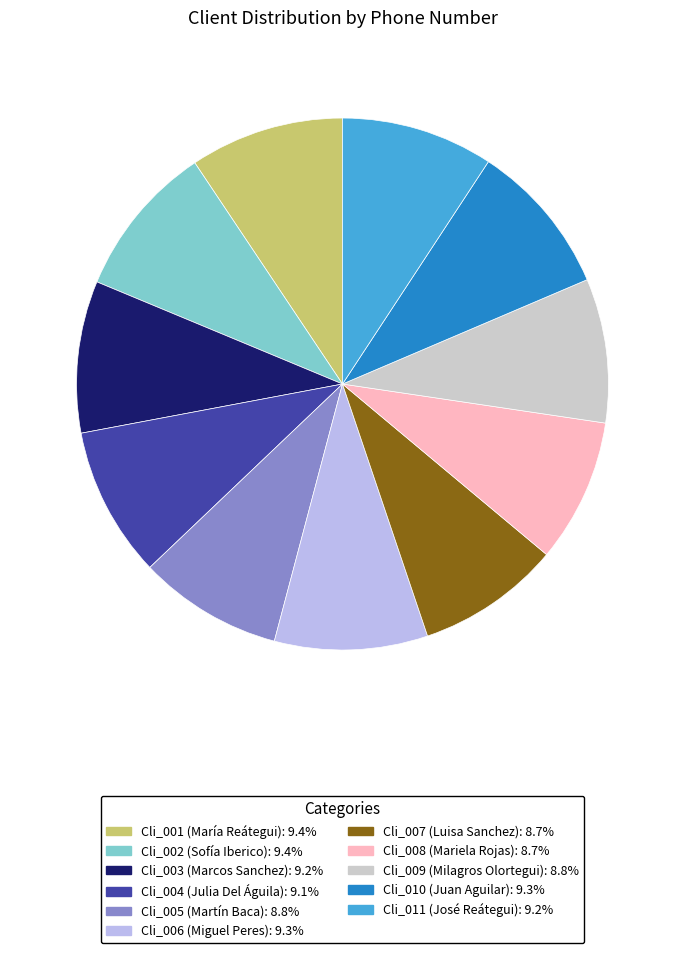

Combined, do Cli_003 and Cli_006 account for over 50%?

No